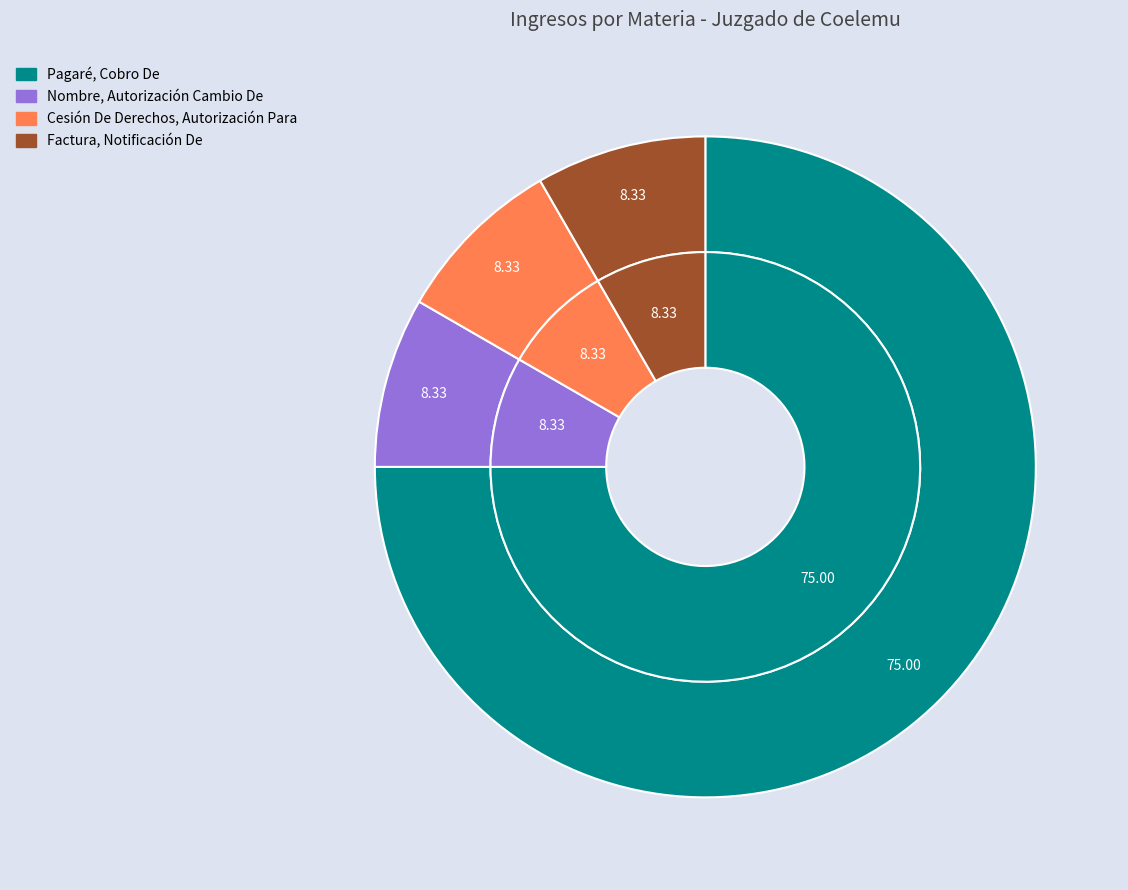

What is the change in value from Pagaré, Cobro De to Factura, Notificación De?

-8